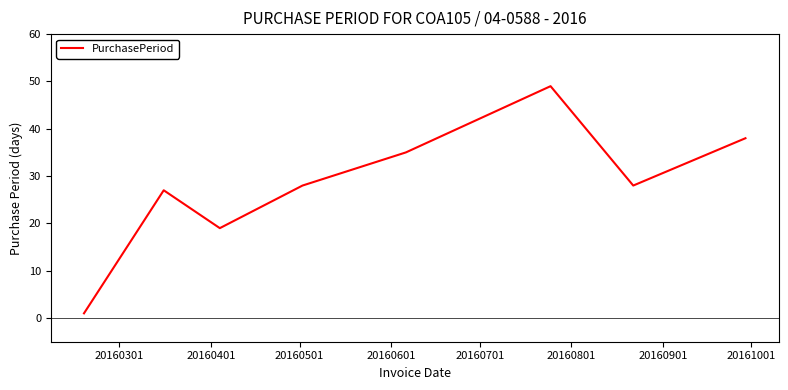

What is the sum of all values?

225